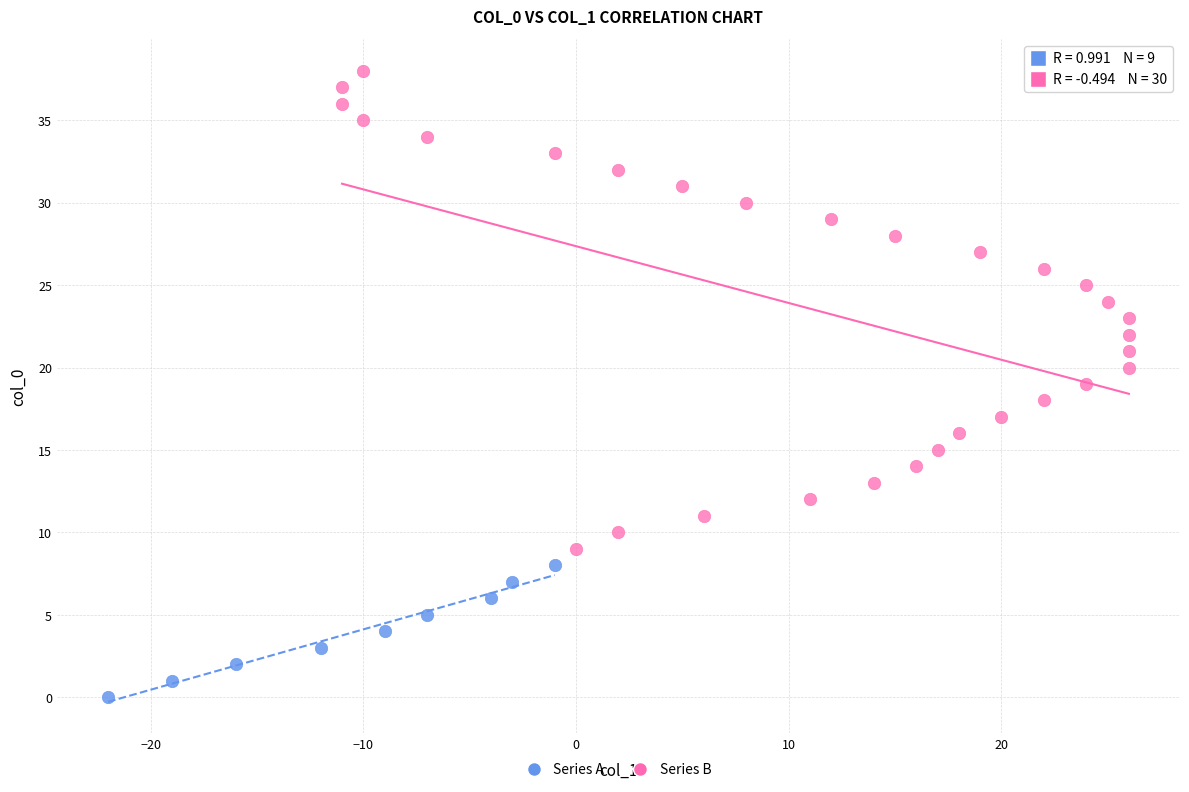

Which series has the largest Y range (max minus min)?

Series B